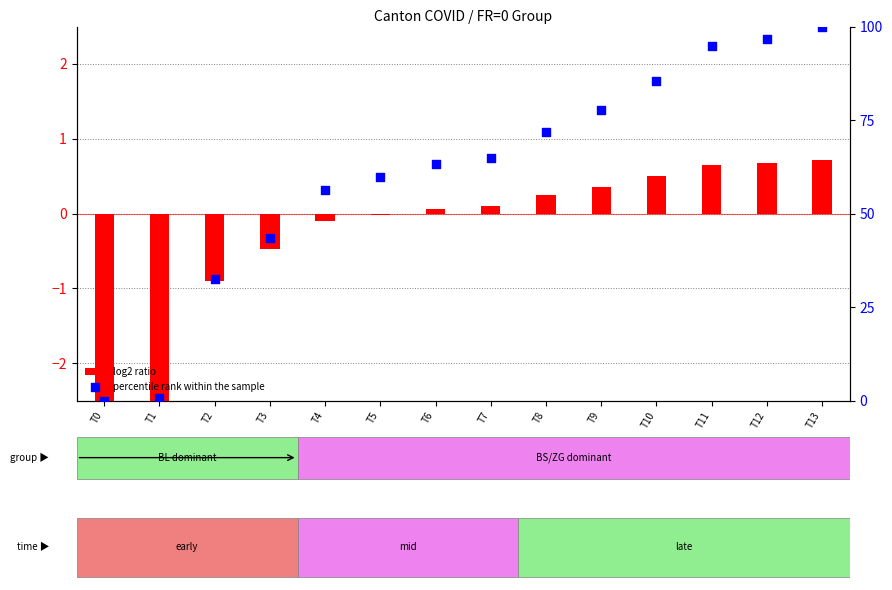

Which series contains the highest Y value?

percentile rank within the sample